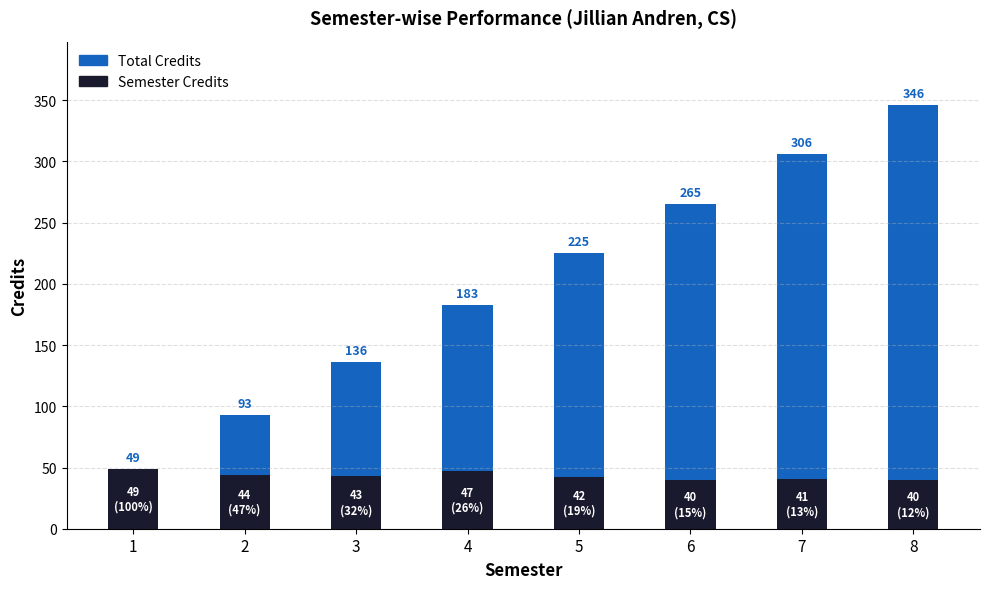

At which category is the sum across all series the highest?

8